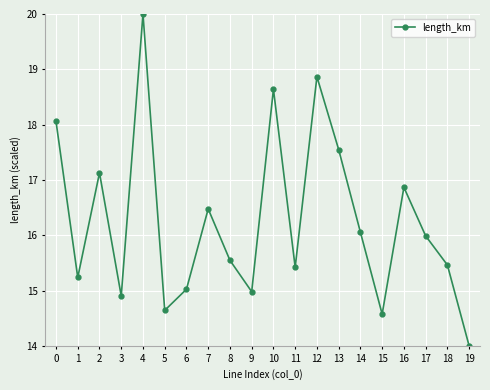

What is the minimum value shown in the chart?

14.0